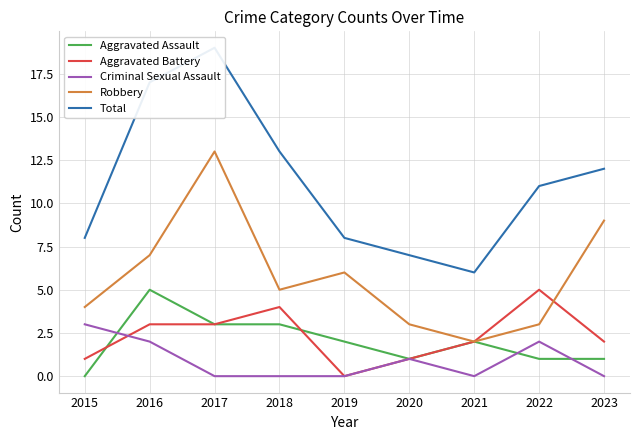

Where is the first local minimum for Aggravated Battery?

2019